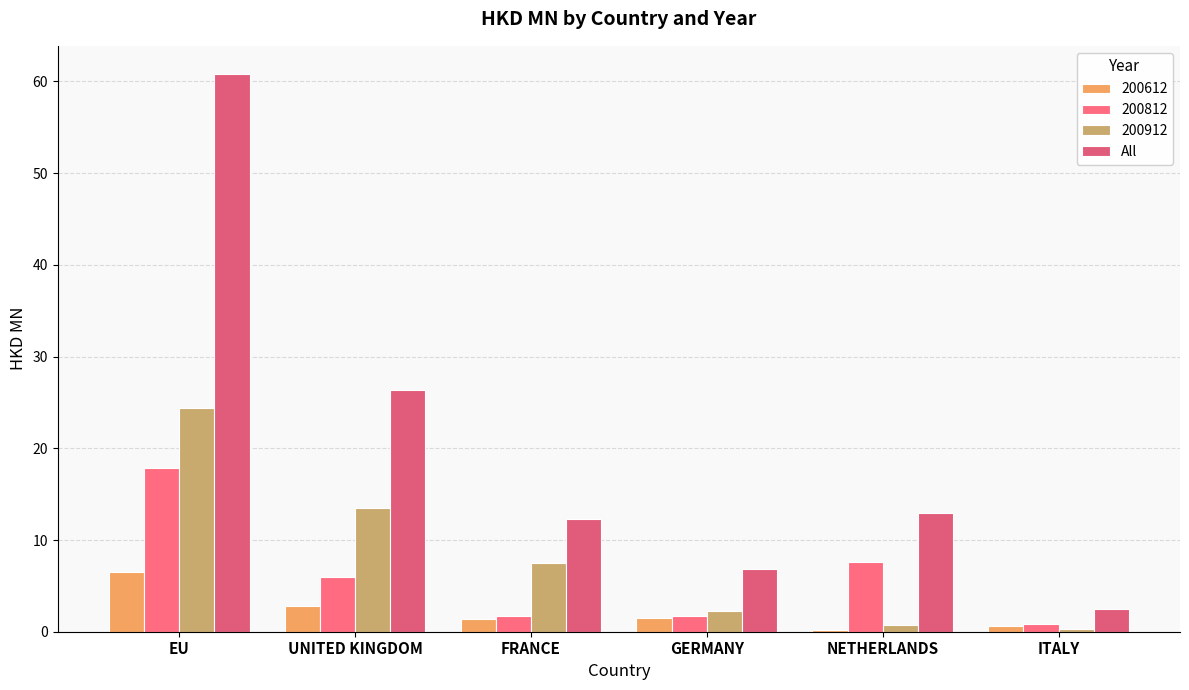

Count the number of data series in this chart.

4